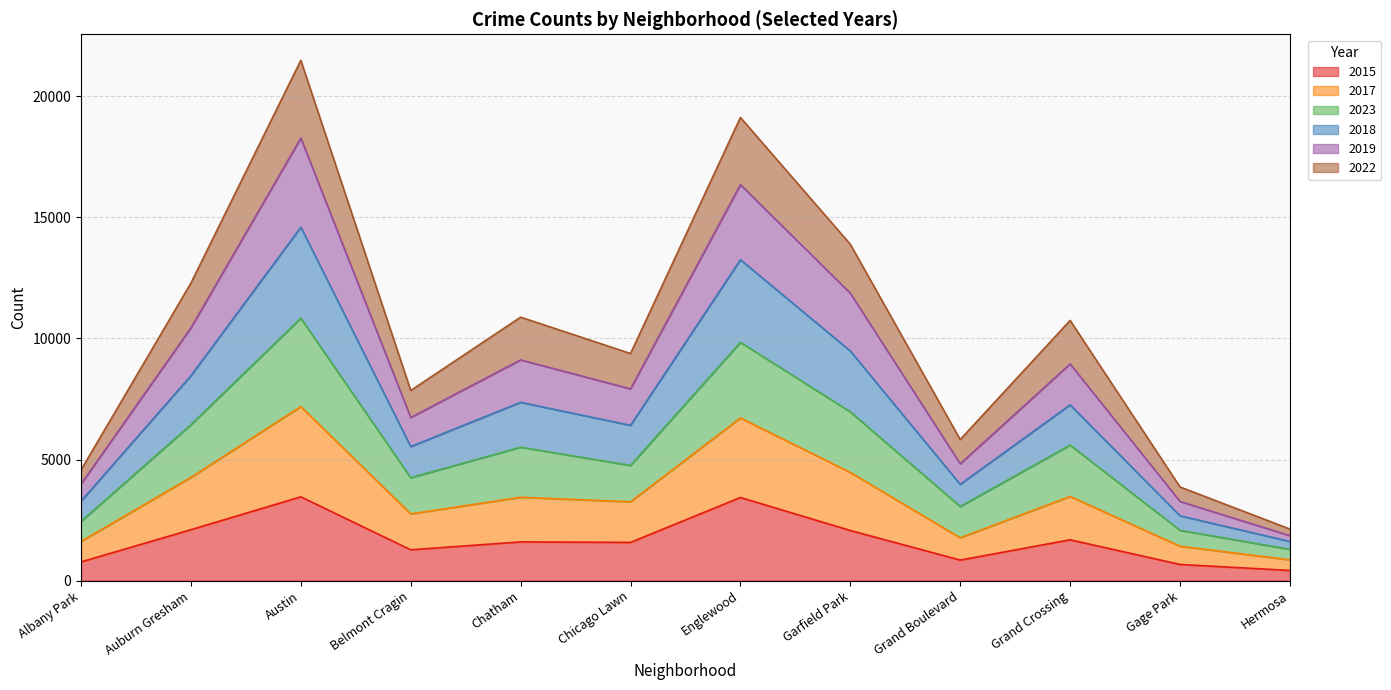

What are all the series names shown in the legend?

2015, 2017, 2023, 2018, 2019, 2022